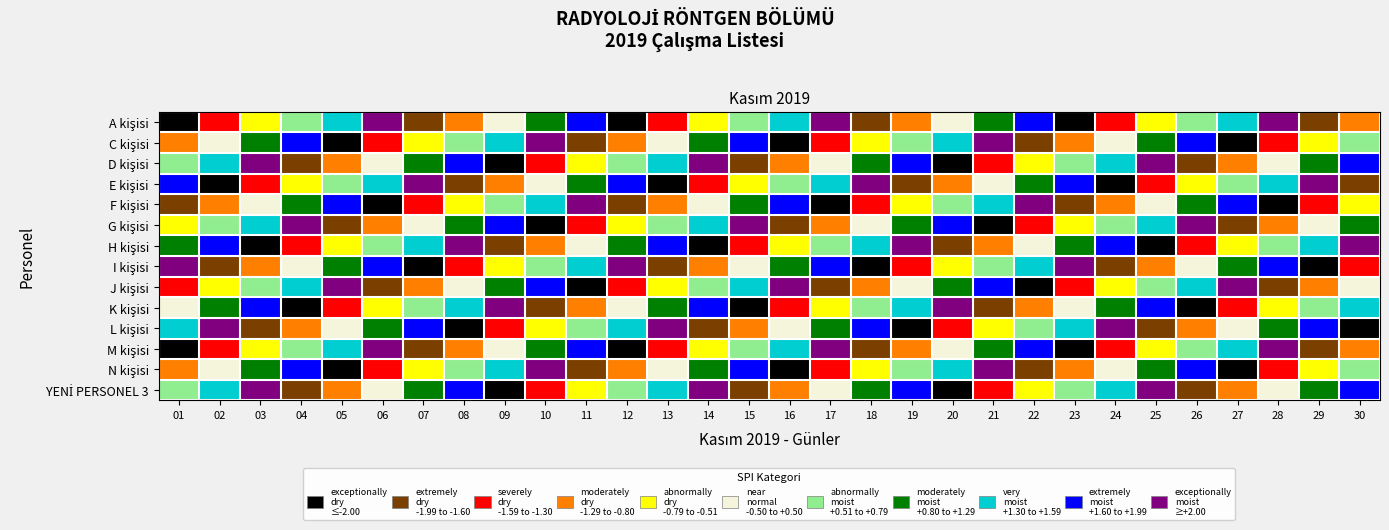

Between 13 and 18, which series saw the biggest shift?

E kişisi